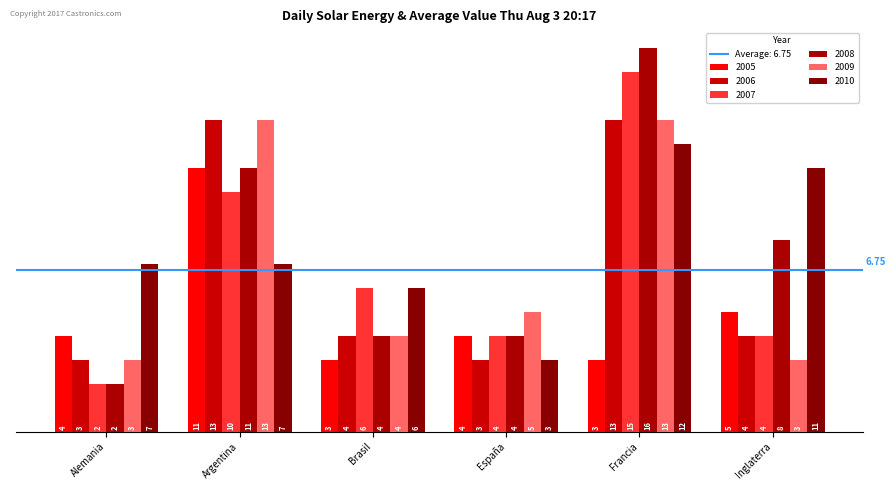

Is it true that 2005 equals 2 at Alemania?

False